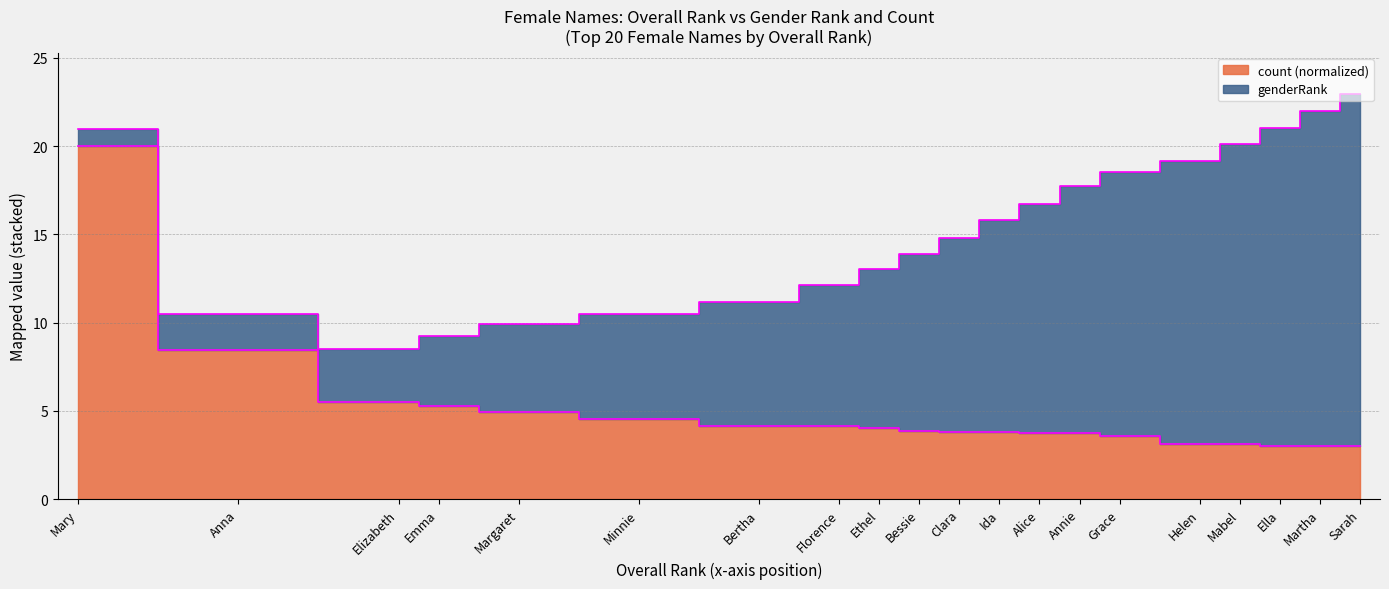

The value at Ida is 3.8. True or false?

True